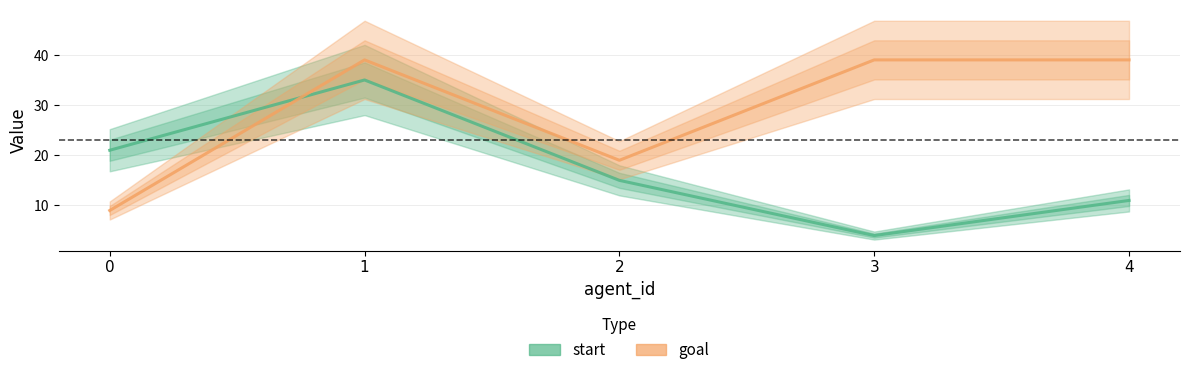

Between 1 and 4, which series saw the biggest shift?

start